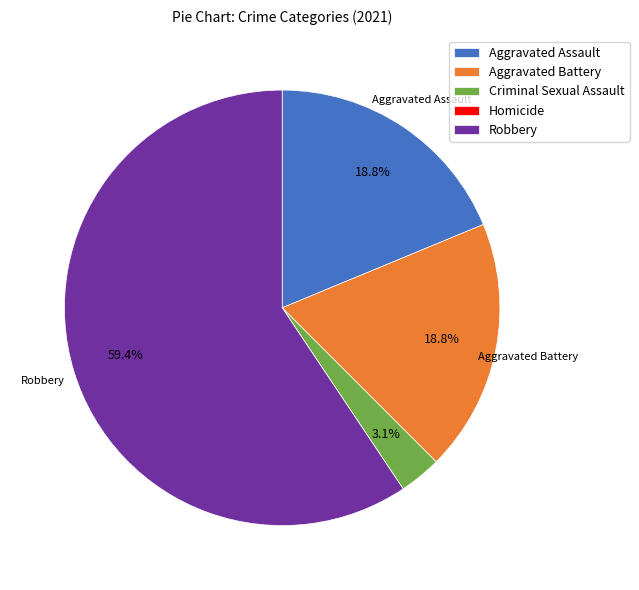

How much of the chart is everything except Criminal Sexual Assault?

96.9%